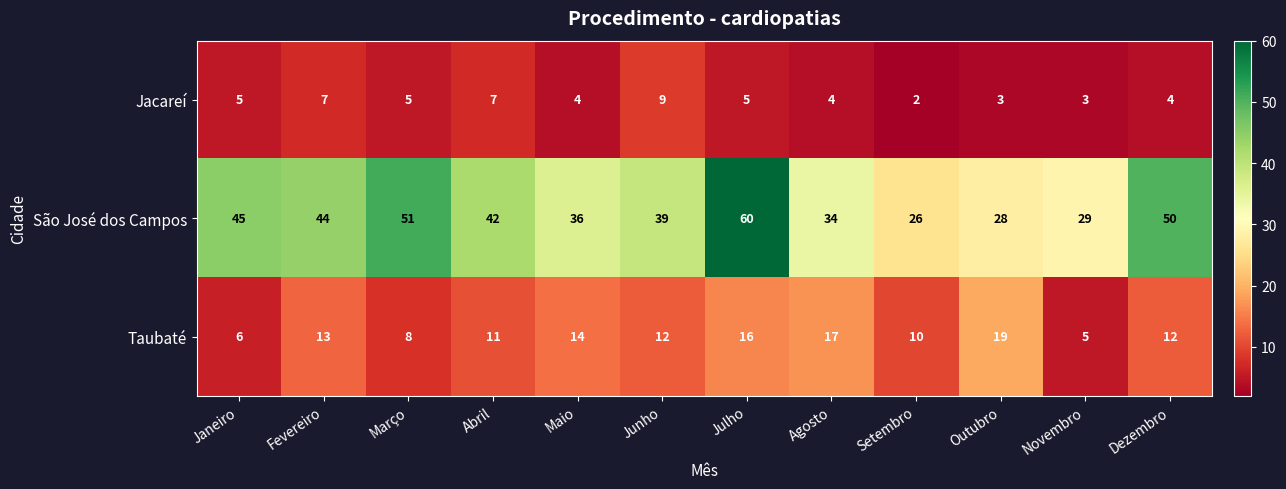

Is the value of São José dos Campos at Março greater than the value of Jacareí at Outubro?

Yes